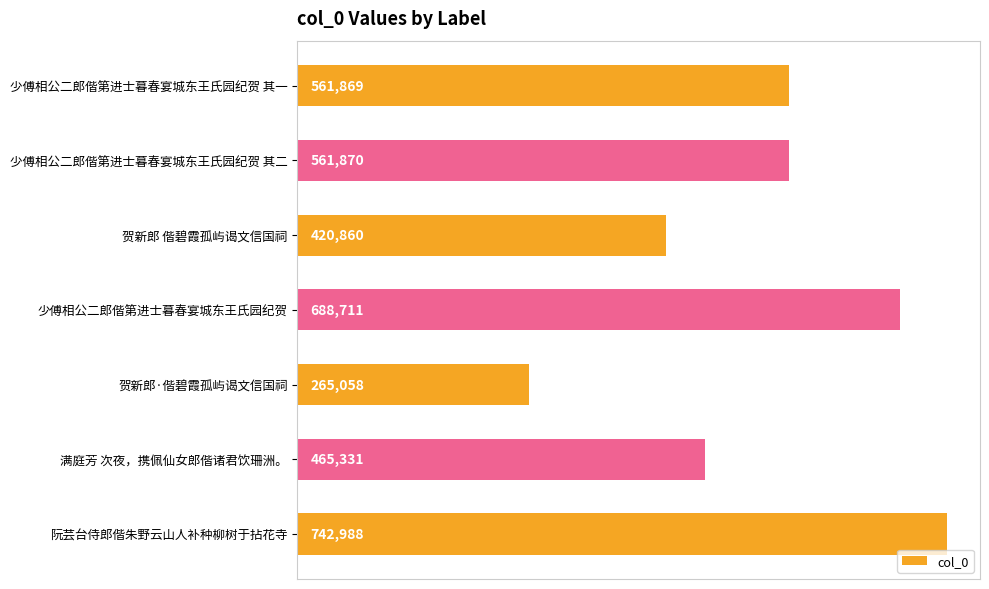

List the labels in order of value, largest first.

阮芸台侍郎偕朱野云山人补种柳树于拈花寺, 少傅相公二郎偕第进士暮春宴城东王氏园纪贺, 少傅相公二郎偕第进士暮春宴城东王氏园纪贺 其二, 少傅相公二郎偕第进士暮春宴城东王氏园纪贺 其一, 满庭芳 次夜，携佩仙女郎偕诸君饮珊洲。, 贺新郎 偕碧霞孤屿谒文信国祠, 贺新郎·偕碧霞孤屿谒文信国祠